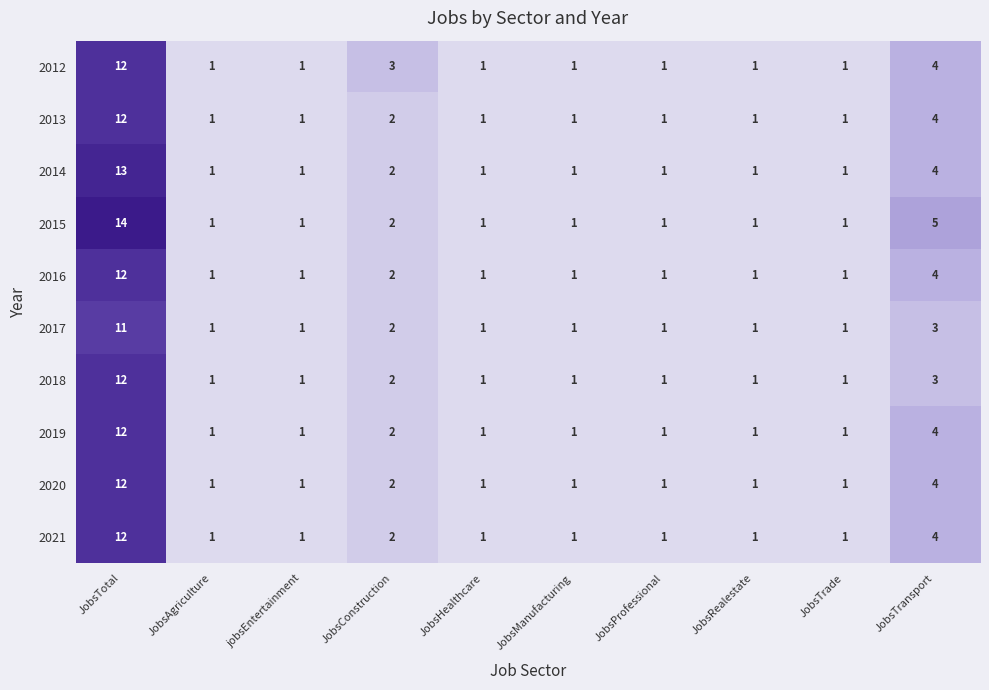

Which series changed the most between JobsTotal and JobsManufacturing?

2015